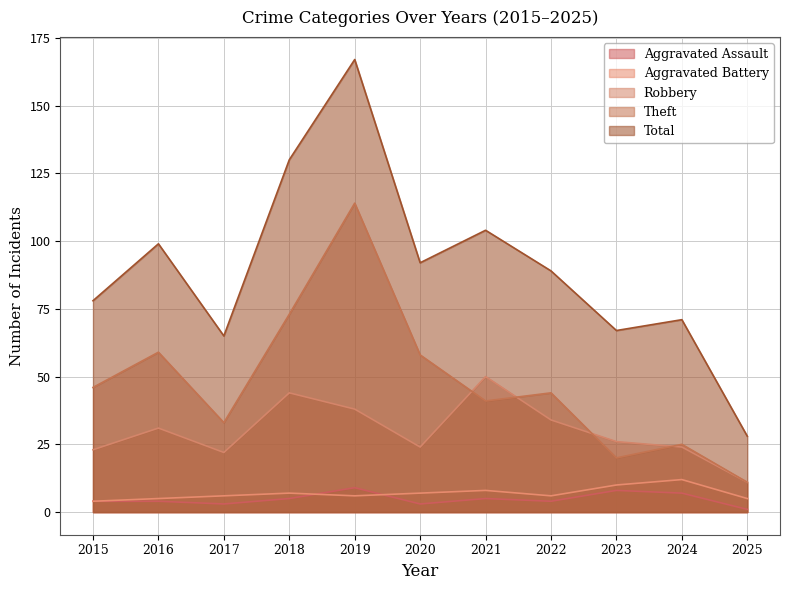

How many values in the Aggravated Battery series are below 6?

3